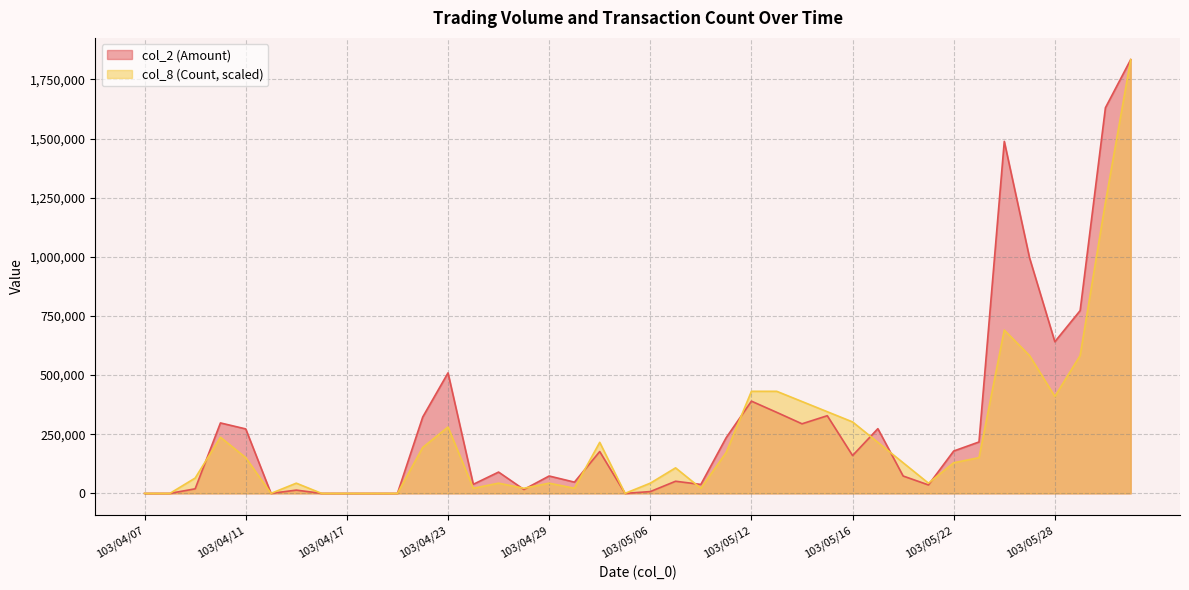

At which label is col_2 (Amount) closest to 917075?

103/05/27